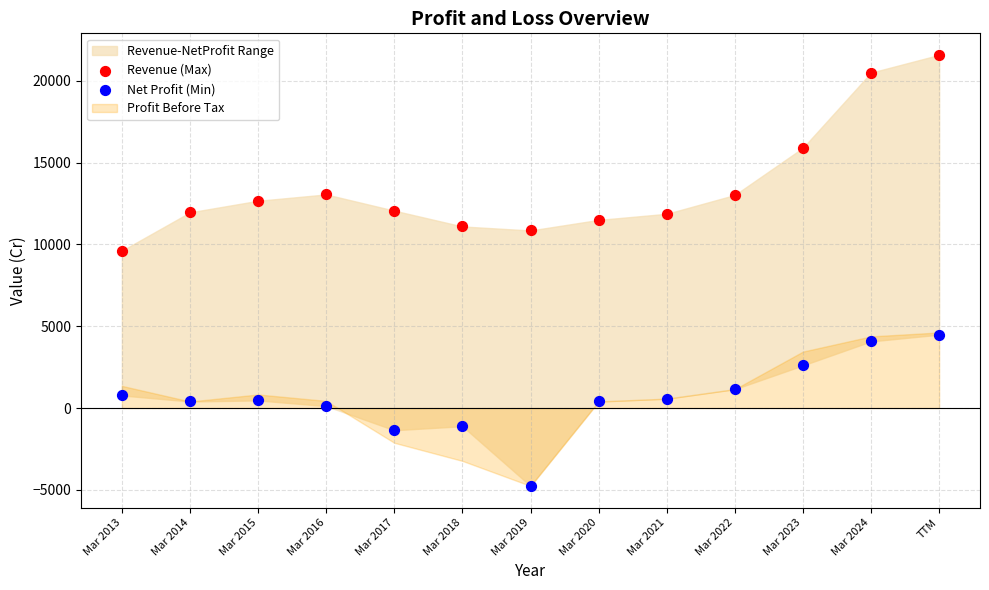

Which series reaches the minimum Y coordinate?

Net Profit (Min)